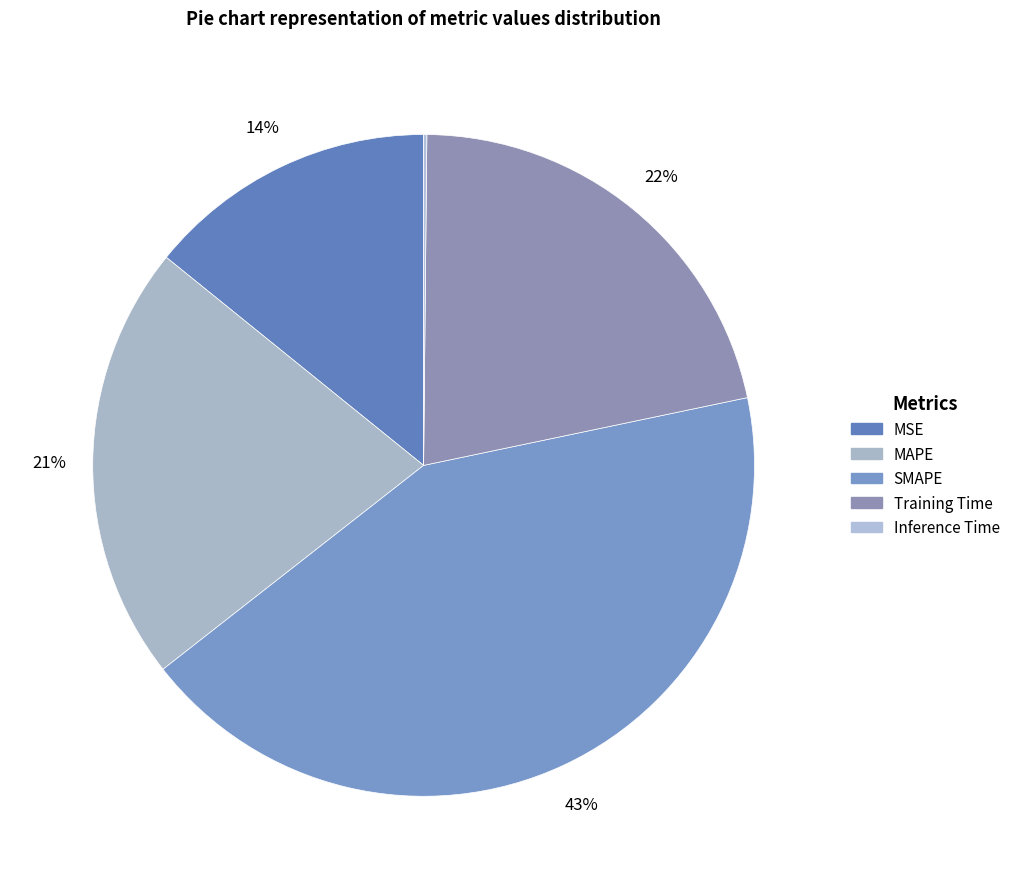

Is it true that MSE is 24% of the pie?

False